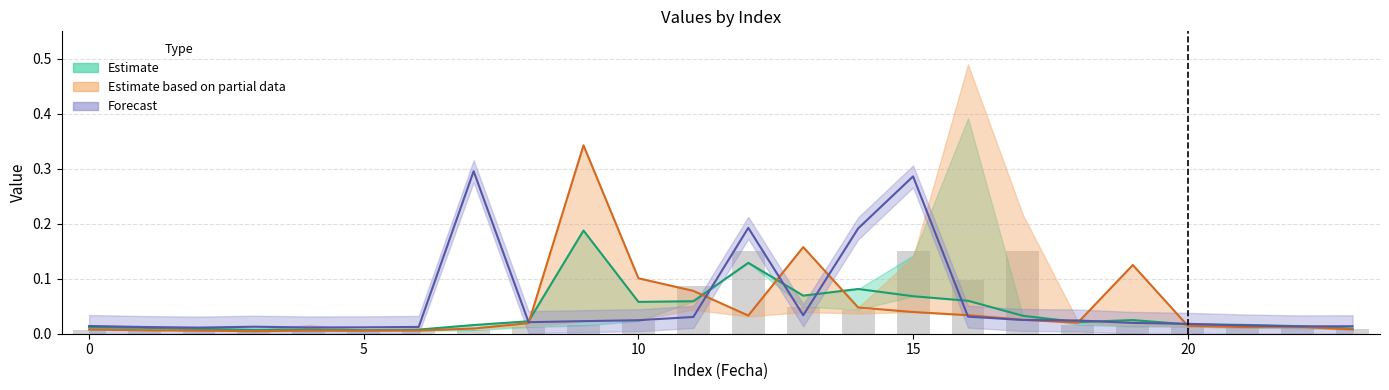

Reading right to left, transcribe all the data shown in this chart.

col_1: 23=0.0	22=0.0	21=0.0	20=0.0	19=0.0	18=0.0	17=0.0	16=0.1	15=0.1	14=0.1	13=0.1	12=0.1	11=0.1	10=0.1	9=0.2	8=0.0	7=0.0	6=0.0	5=0.0	4=0.0	3=0.0	2=0.0	1=0.0	0=0.0
col_4: 23=0.0	22=0.0	21=0.0	20=0.0	19=0.1	18=0.0	17=0.0	16=0.0	15=0.0	14=0.0	13=0.2	12=0.0	11=0.1	10=0.1	9=0.3	8=0.0	7=0.0	6=0.0	5=0.0	4=0.0	3=0.0	2=0.0	1=0.0	0=0.0
col_6: 23=0.0	22=0.0	21=0.0	20=0.0	19=0.0	18=0.0	17=0.0	16=0.0	15=0.3	14=0.2	13=0.0	12=0.2	11=0.0	10=0.0	9=0.0	8=0.0	7=0.3	6=0.0	5=0.0	4=0.0	3=0.0	2=0.0	1=0.0	0=0.0